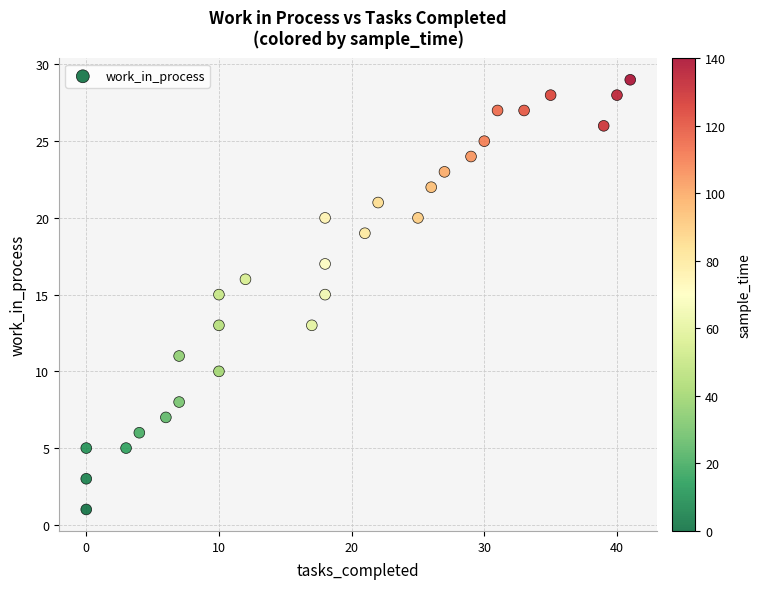

What is the range of Y values (max minus min)?

28